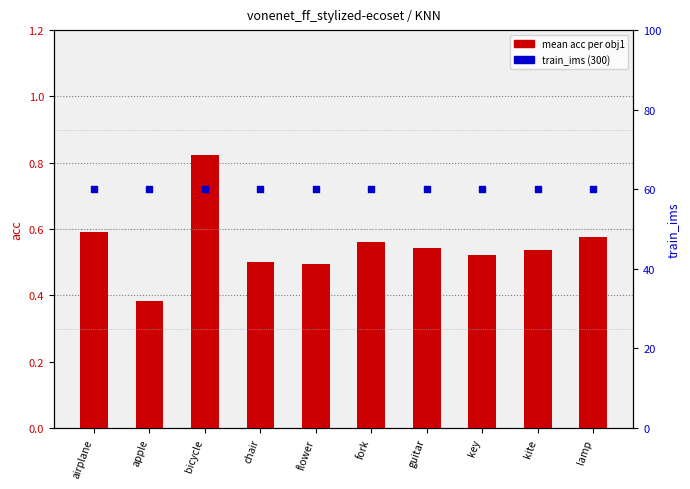

At how many categories does at least one series exceed 32?

10